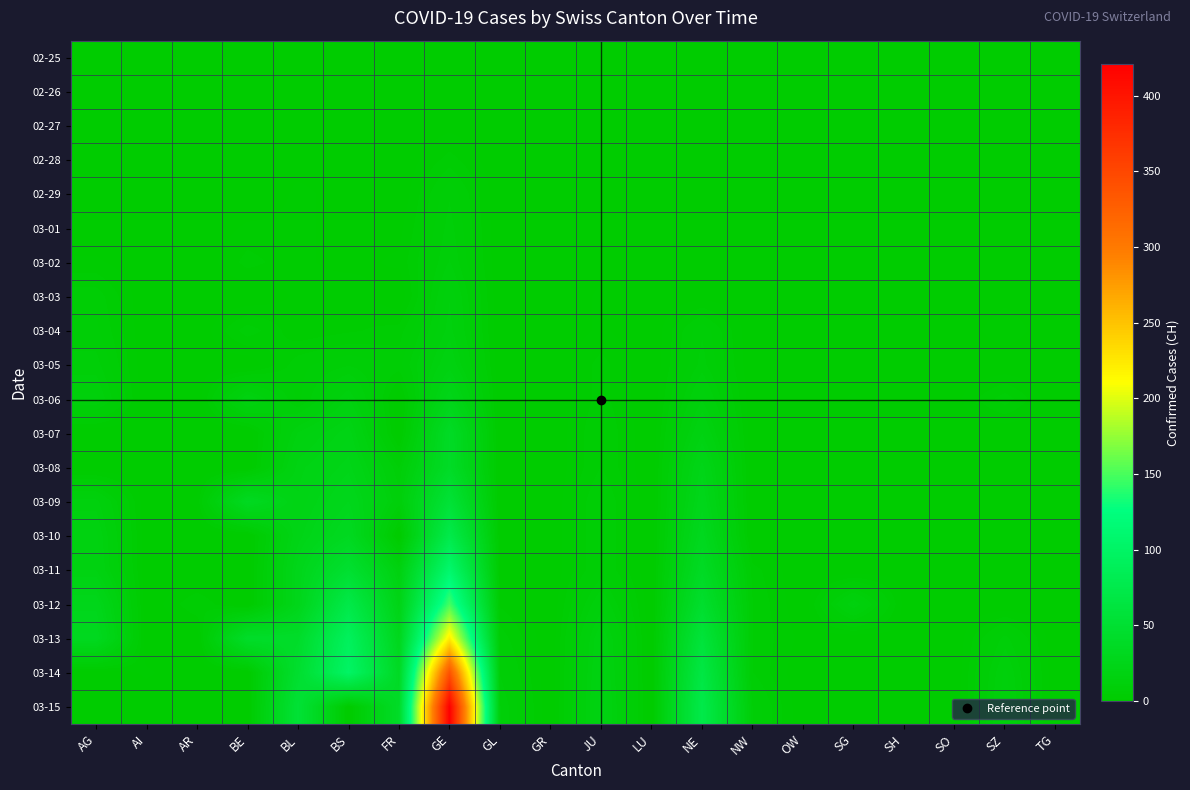

Reading right to left, extract all data points from this chart.

02-25: TG=0	SZ=0	SO=0	SH=0	SG=0	OW=0	NW=0	NE=0	LU=0	JU=0	GR=0	GL=0	GE=0	FR=0	BS=0	BL=0	BE=0	AR=0	AI=0	AG=0
02-26: TG=0	SZ=0	SO=0	SH=0	SG=0	OW=0	NW=0	NE=0	LU=0	JU=0	GR=0	GL=0	GE=1	FR=0	BS=0	BL=0	BE=0	AR=0	AI=0	AG=0
02-27: TG=0	SZ=0	SO=0	SH=0	SG=0	OW=0	NW=0	NE=0	LU=0	JU=1	GR=0	GL=0	GE=1	FR=0	BS=1	BL=0	BE=0	AR=0	AI=0	AG=0
02-28: TG=0	SZ=0	SO=0	SH=0	SG=0	OW=0	NW=0	NE=0	LU=0	JU=1	GR=0	GL=0	GE=4	FR=0	BS=1	BL=1	BE=1	AR=0	AI=0	AG=1
02-29: TG=0	SZ=0	SO=0	SH=0	SG=0	OW=0	NW=0	NE=0	LU=0	JU=1	GR=0	GL=0	GE=8	FR=0	BS=1	BL=2	BE=0	AR=0	AI=0	AG=0
03-01: TG=0	SZ=0	SO=0	SH=0	SG=0	OW=0	NW=0	NE=1	LU=0	JU=1	GR=0	GL=0	GE=9	FR=1	BS=1	BL=2	BE=2	AR=0	AI=0	AG=0
03-02: TG=0	SZ=0	SO=0	SH=0	SG=0	OW=0	NW=0	NE=1	LU=0	JU=1	GR=0	GL=0	GE=10	FR=2	BS=1	BL=2	BE=4	AR=0	AI=0	AG=2
03-03: TG=0	SZ=1	SO=0	SH=0	SG=0	OW=0	NW=0	NE=1	LU=0	JU=2	GR=0	GL=0	GE=13	FR=0	BS=3	BL=2	BE=0	AR=0	AI=0	AG=6
03-04: TG=0	SZ=3	SO=0	SH=0	SG=1	OW=0	NW=0	NE=8	LU=0	JU=2	GR=0	GL=0	GE=14	FR=4	BS=3	BL=2	BE=6	AR=0	AI=0	AG=7
03-05: TG=0	SZ=0	SO=0	SH=0	SG=0	OW=0	NW=0	NE=9	LU=0	JU=4	GR=0	GL=0	GE=17	FR=6	BS=8	BL=6	BE=0	AR=1	AI=0	AG=9
03-06: TG=0	SZ=6	SO=1	SH=0	SG=2	OW=0	NW=0	NE=13	LU=0	JU=4	GR=0	GL=0	GE=25	FR=0	BS=15	BL=6	BE=17	AR=0	AI=0	AG=12
03-07: TG=0	SZ=0	SO=0	SH=0	SG=0	OW=0	NW=0	NE=18	LU=0	JU=5	GR=0	GL=0	GE=38	FR=0	BS=21	BL=15	BE=0	AR=0	AI=0	AG=0
03-08: TG=0	SZ=0	SO=0	SH=0	SG=0	OW=0	NW=0	NE=24	LU=0	JU=5	GR=0	GL=0	GE=39	FR=8	BS=24	BL=19	BE=0	AR=0	AI=0	AG=0
03-09: TG=0	SZ=0	SO=0	SH=0	SG=0	OW=0	NW=0	NE=27	LU=0	JU=7	GR=0	GL=0	GE=55	FR=11	BS=28	BL=20	BE=34	AR=2	AI=0	AG=14
03-10: TG=0	SZ=0	SO=0	SH=0	SG=0	OW=0	NW=0	NE=31	LU=0	JU=7	GR=0	GL=1	GE=75	FR=0	BS=33	BL=22	BE=0	AR=0	AI=0	AG=17
03-11: TG=0	SZ=0	SO=0	SH=1	SG=0	OW=0	NW=4	NE=37	LU=0	JU=7	GR=0	GL=1	GE=108	FR=16	BS=49	BL=26	BE=0	AR=0	AI=0	AG=18
03-12: TG=0	SZ=0	SO=0	SH=1	SG=15	OW=0	NW=5	NE=46	LU=0	JU=12	GR=0	GL=3	GE=149	FR=22	BS=73	BL=26	BE=0	AR=5	AI=0	AG=27
03-13: TG=0	SZ=9	SO=0	SH=1	SG=0	OW=1	NW=5	NE=59	LU=0	JU=17	GR=0	GL=6	GE=221	FR=29	BS=92	BL=42	BE=42	AR=0	AI=0	AG=32
03-14: TG=0	SZ=12	SO=0	SH=1	SG=0	OW=0	NW=5	NE=68	LU=0	JU=18	GR=0	GL=8	GE=339	FR=36	BS=100	BL=47	BE=0	AR=0	AI=2	AG=0
03-15: TG=0	SZ=13	SO=0	SH=1	SG=0	OW=0	NW=8	NE=74	LU=0	JU=19	GR=0	GL=10	GE=421	FR=40	BS=0	BL=54	BE=0	AR=0	AI=0	AG=0